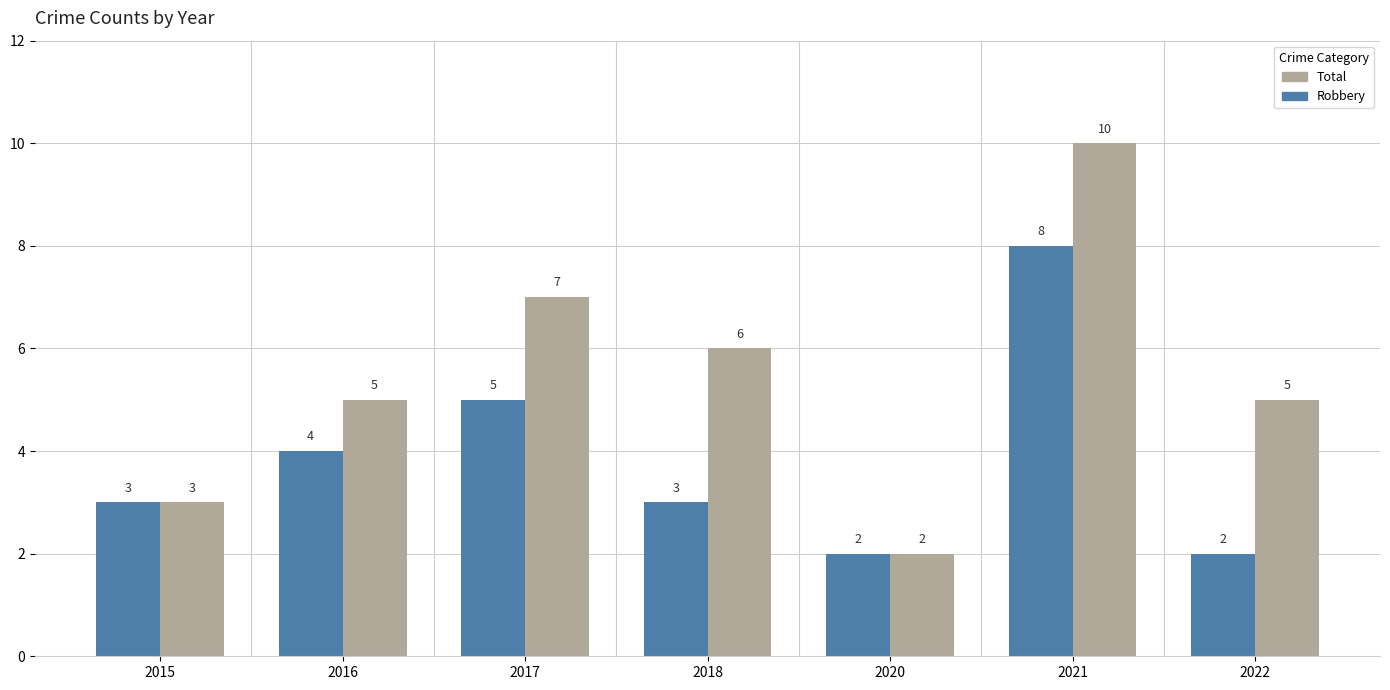

Reading left to right, what are all the values shown in this chart?

Robbery: 2015=3	2016=4	2017=5	2018=3	2020=2	2021=8	2022=2
Total: 2015=3	2016=5	2017=7	2018=6	2020=2	2021=10	2022=5